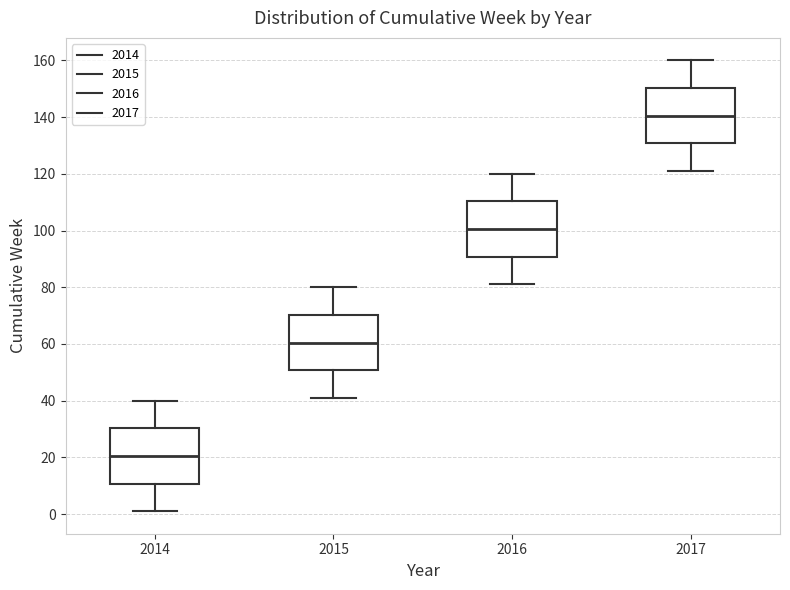

Which box's median line is the lowest?

2014